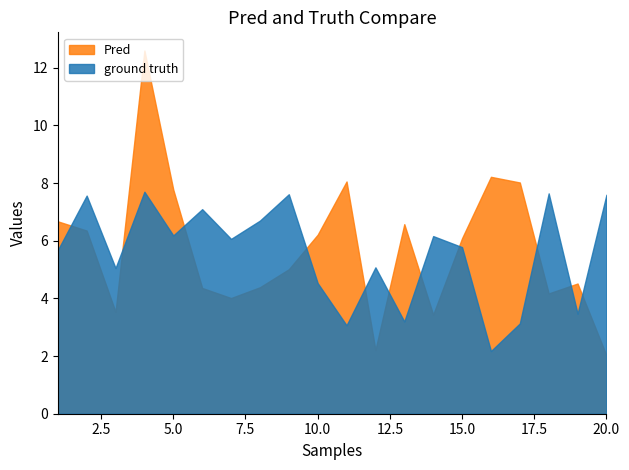

Is it true that x3 equals 2.3 at 13?

False